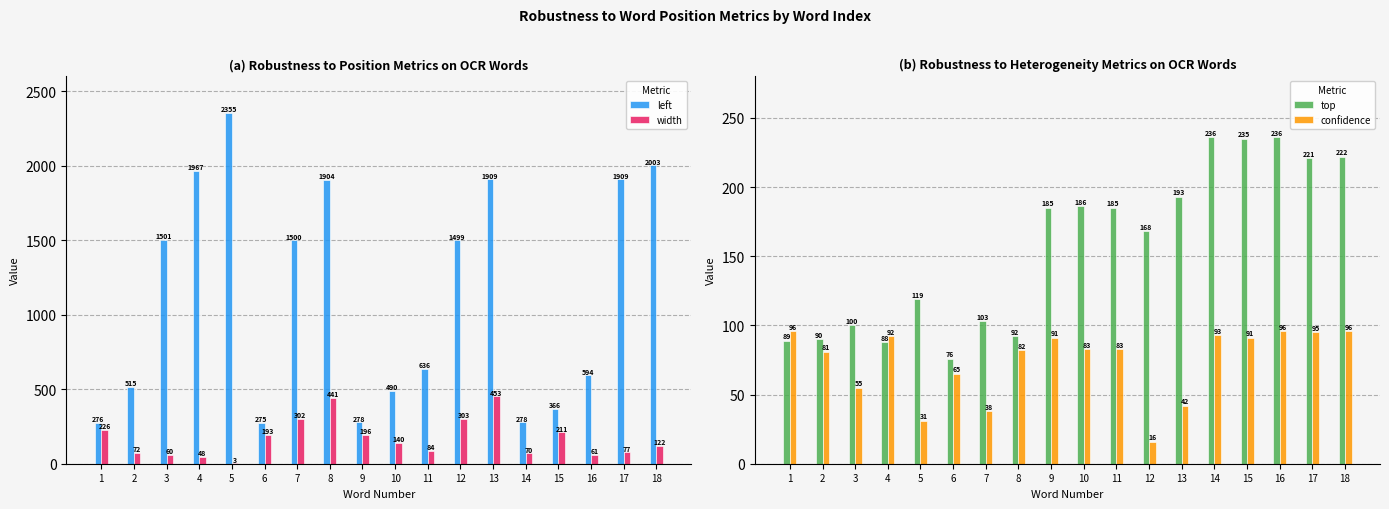

What is the highest value of the width series?

453